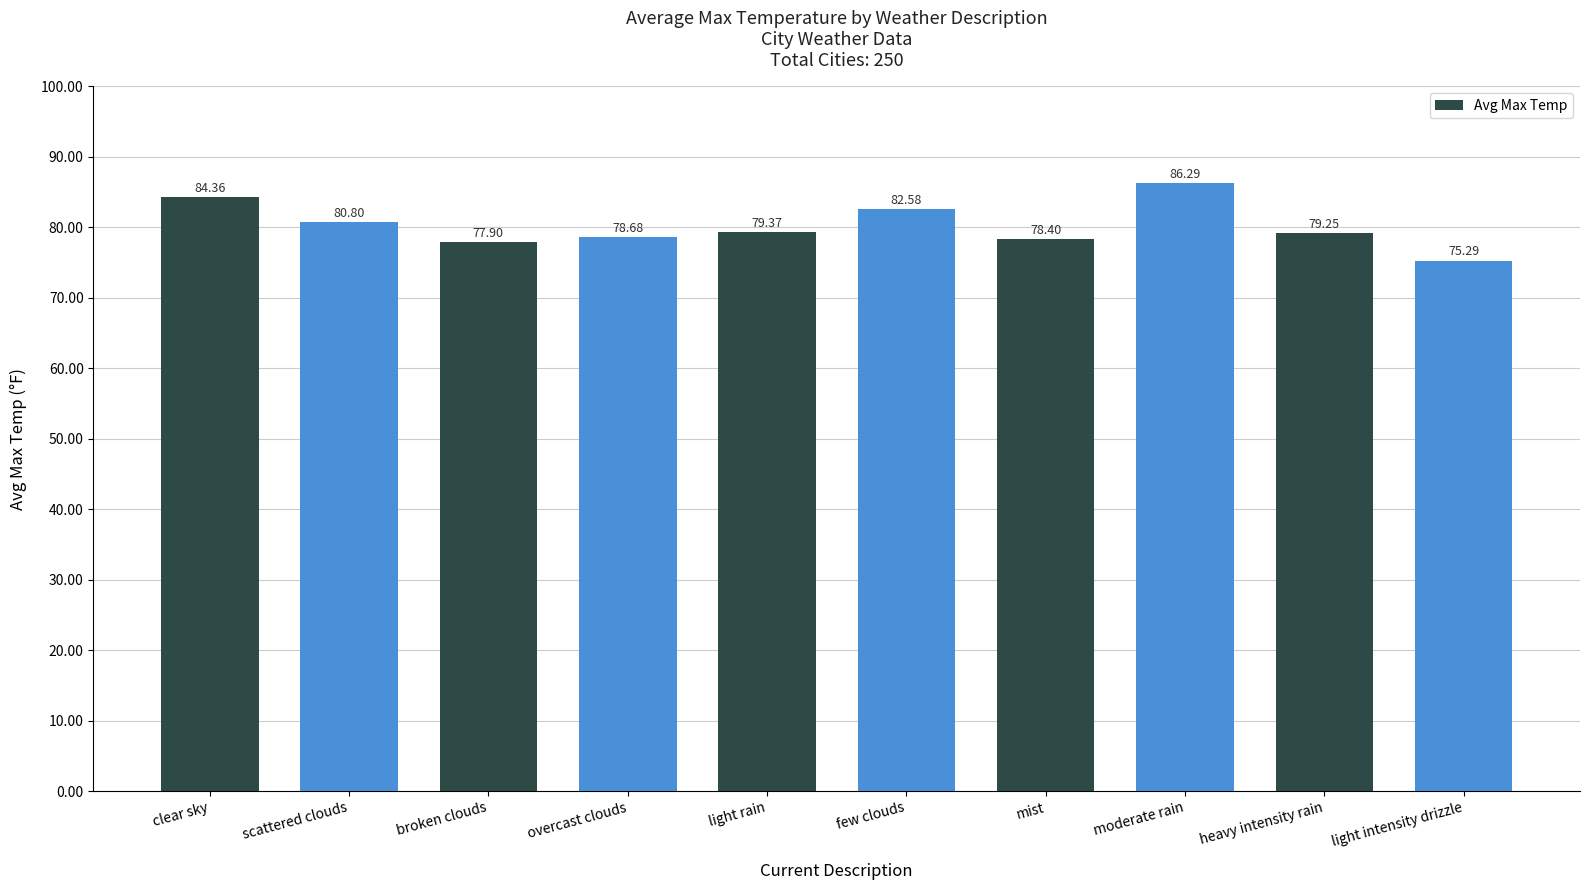

What is the average value?

80.3